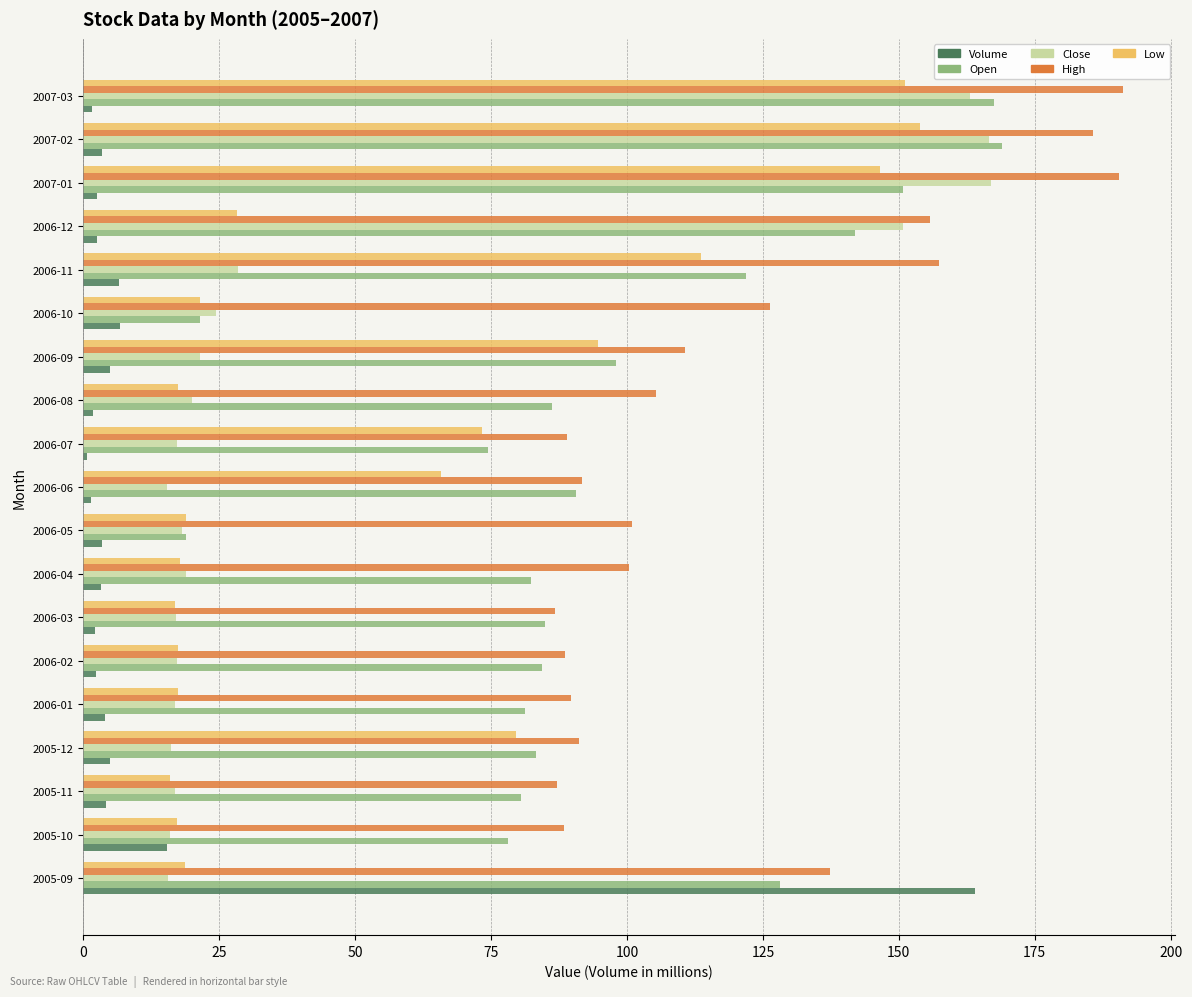

What is the lowest value of the High series?

86.8